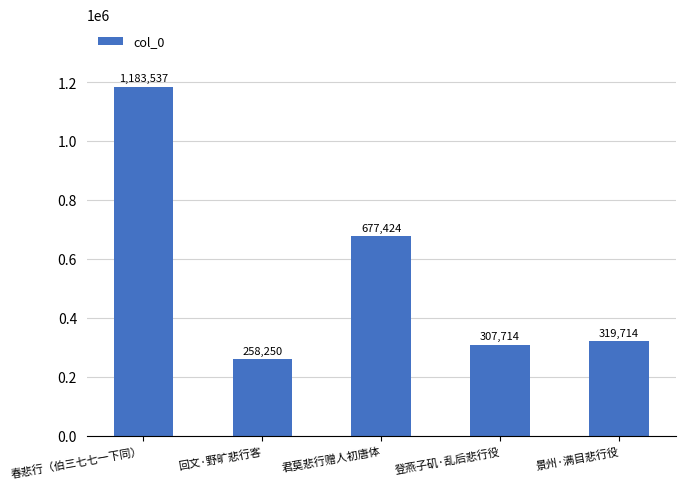

What is the value of the 5th bar from the left?

319714